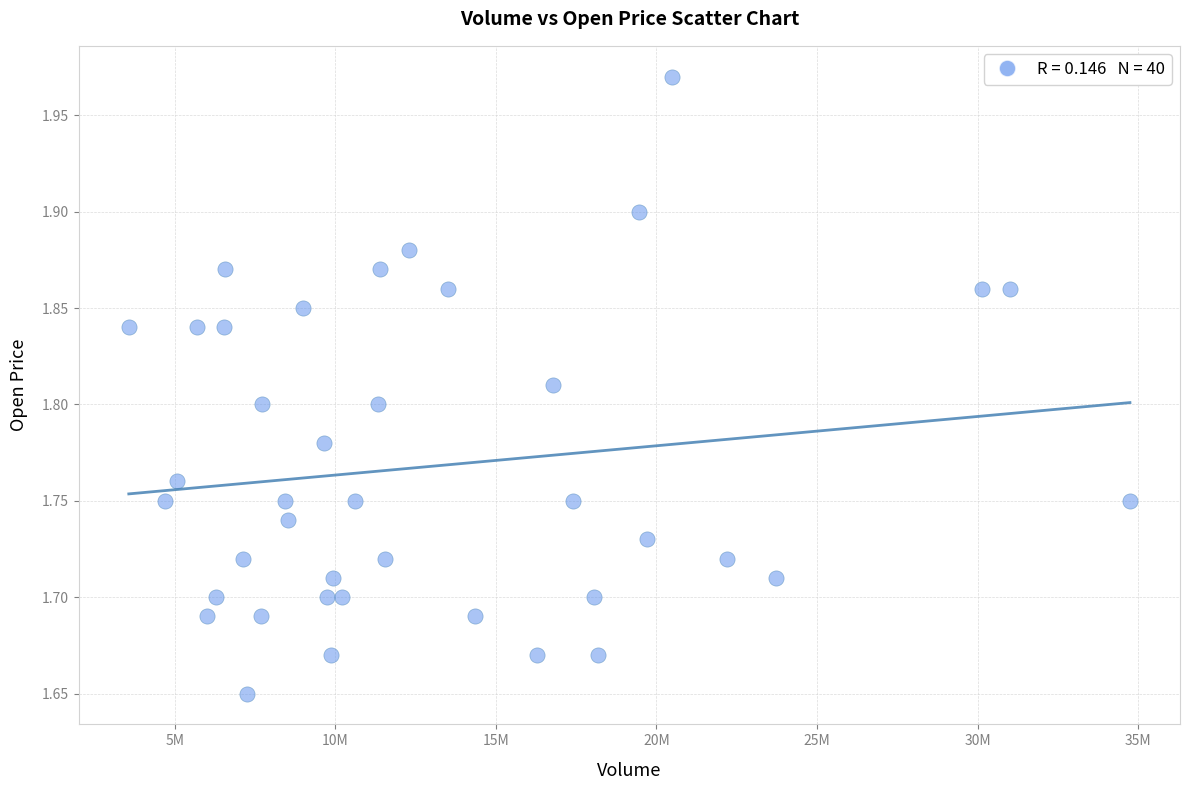

What is the range of X values (max minus min)?

31172044.0